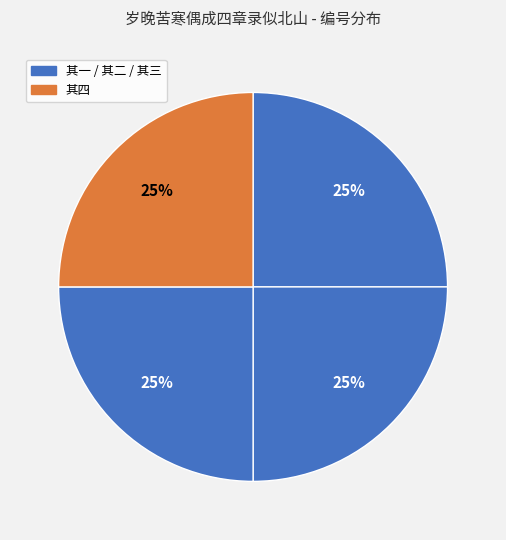

How many slices are in this pie chart?

4